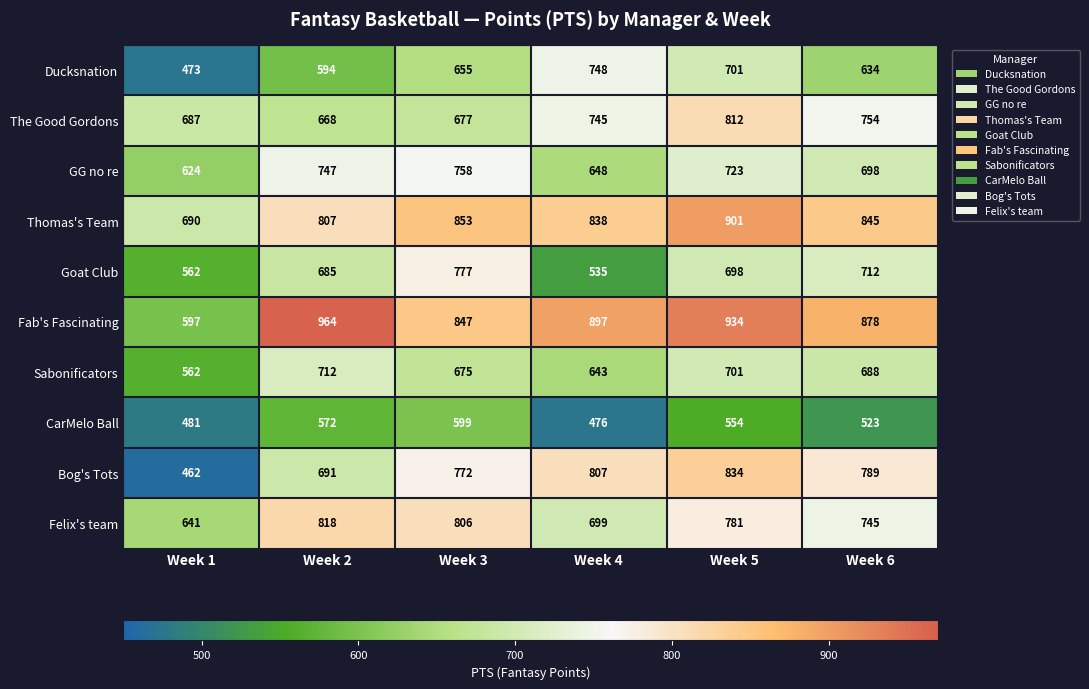

What is the total value across all series at Week 5?

7639